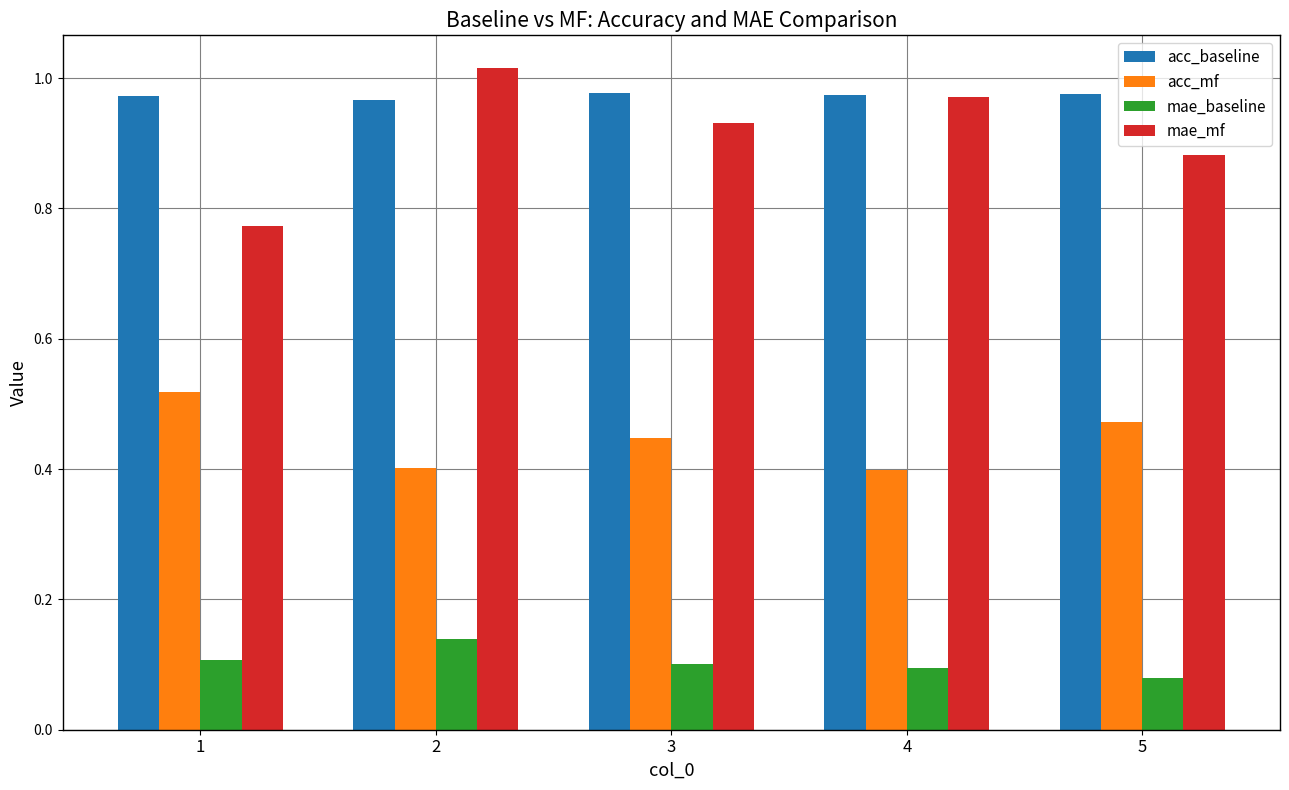

What is the difference between the maximum and minimum values in the mae_mf series?

0.2